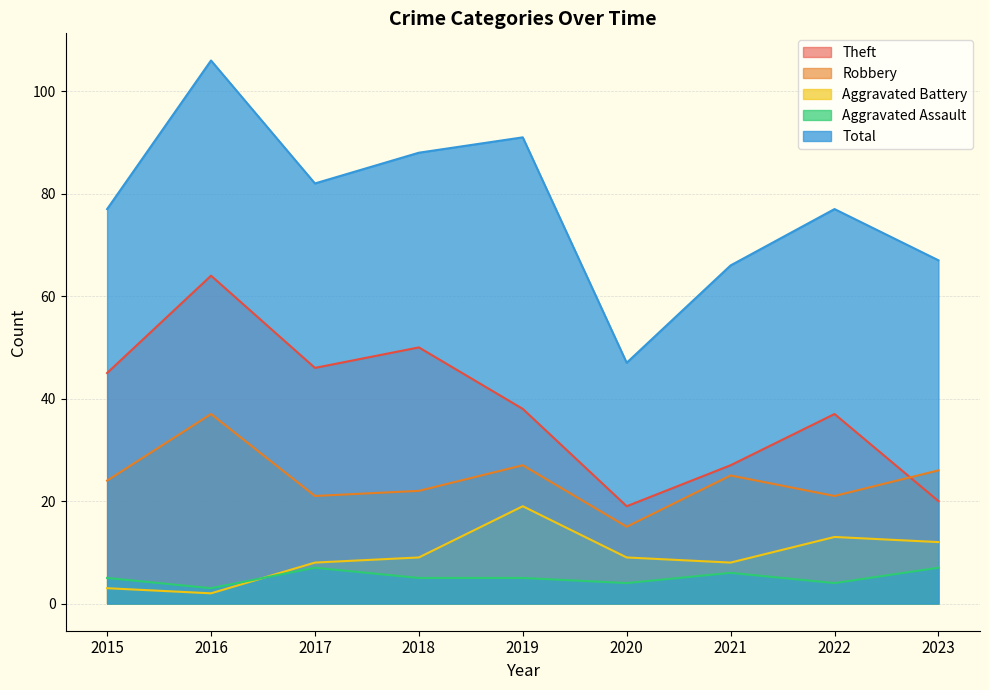

List the labels in order of Robbery value, largest first.

2016, 2019, 2023, 2021, 2015, 2018, 2017, 2022, 2020